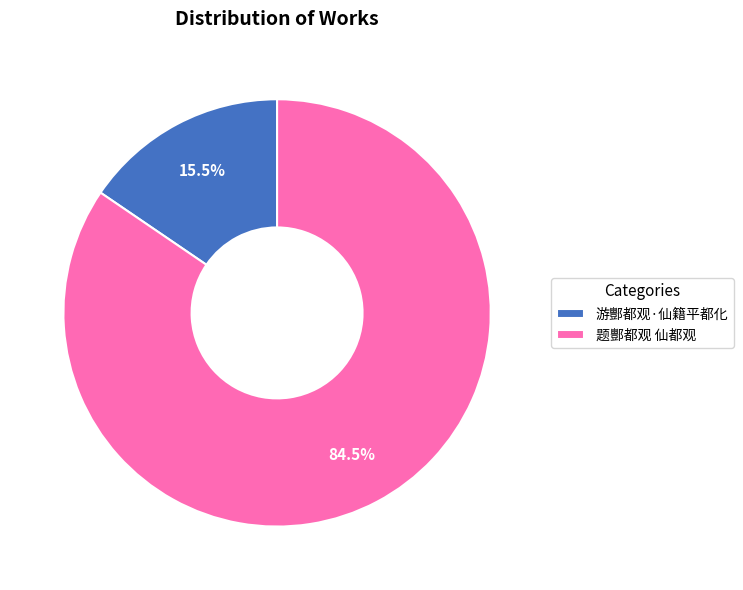

Which slice represents more than half of the pie?

题酆都观 仙都观